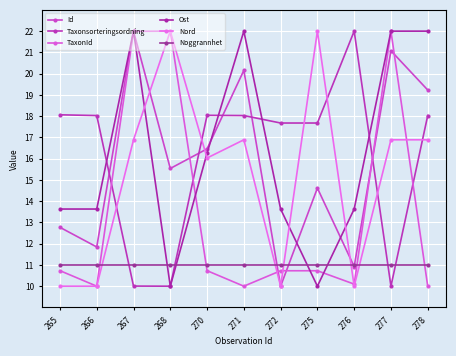

Which series has the largest range (max minus min)?

Id